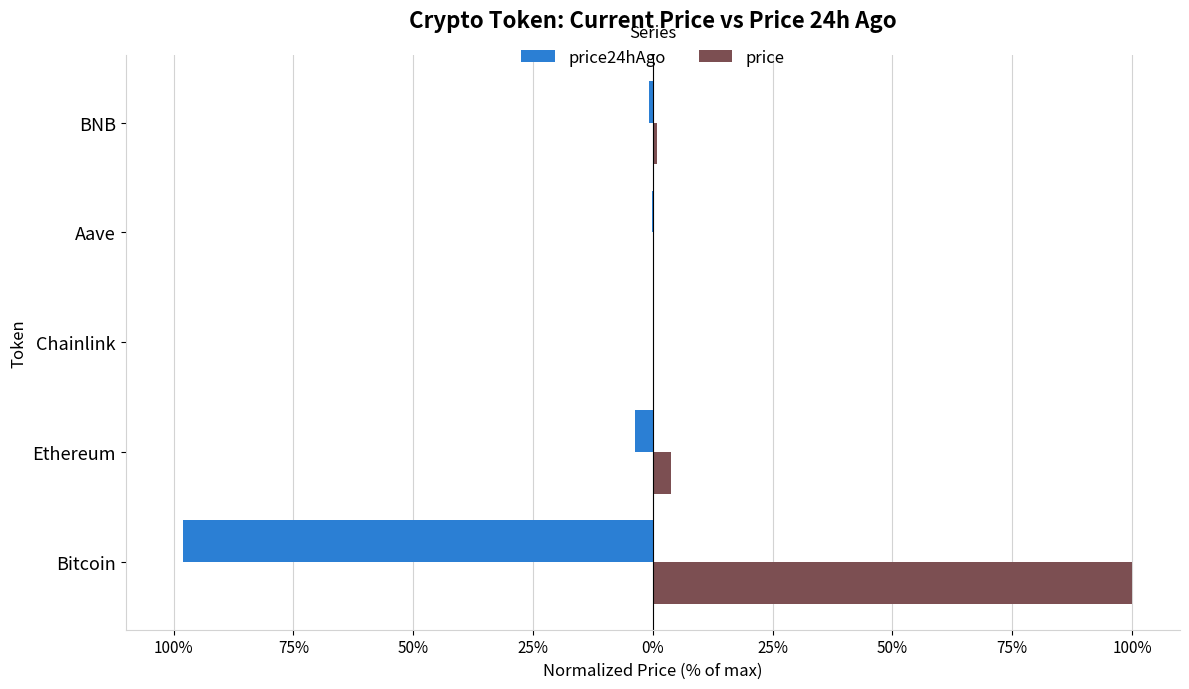

What are all the series names shown in the legend?

price24hAgo, price